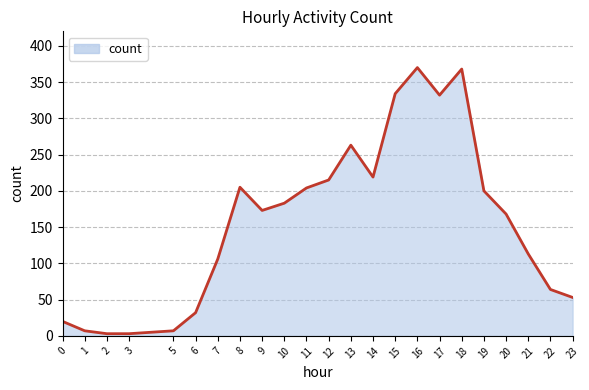

True or false: the data has more than 2 interior local peaks.

True